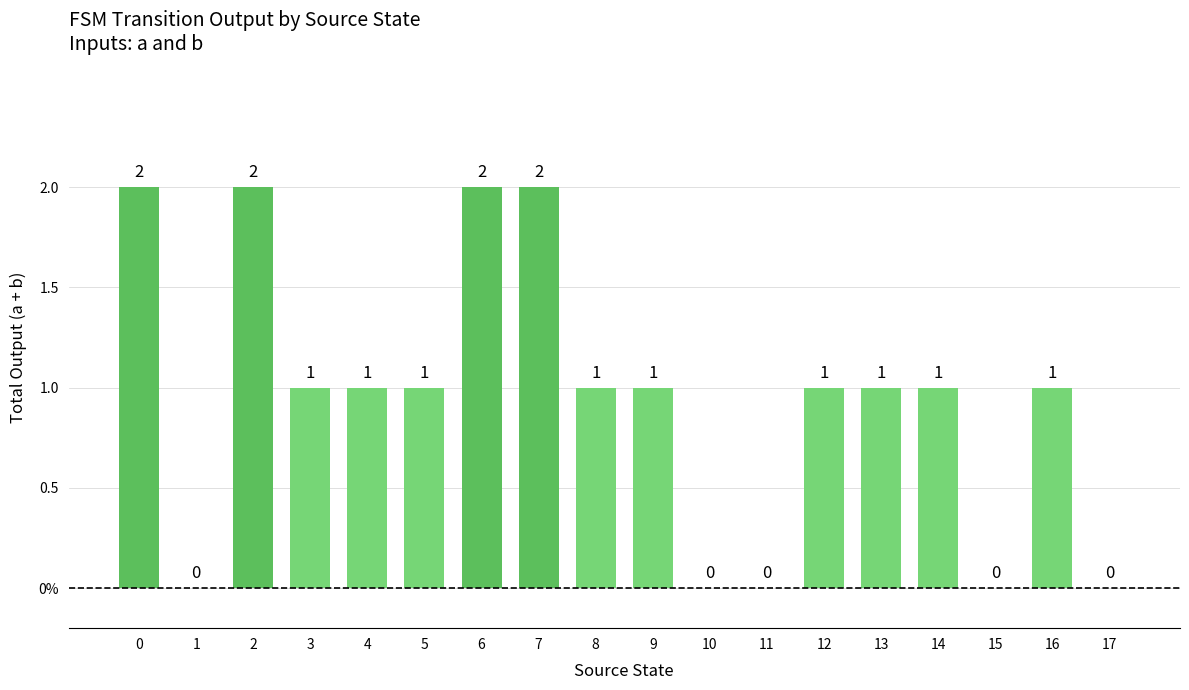

Rank the categories by value from lowest to highest.

1, 10, 11, 15, 17, 3, 4, 5, 8, 9, 12, 13, 14, 16, 0, 2, 6, 7